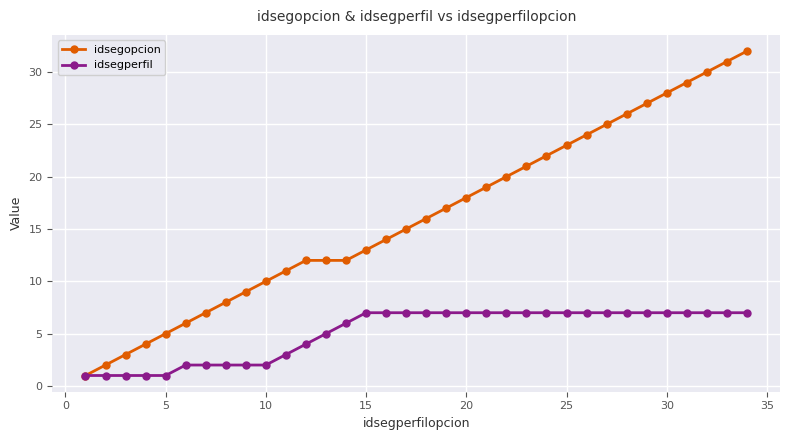

Which series has the largest total across all categories?

idsegopcion